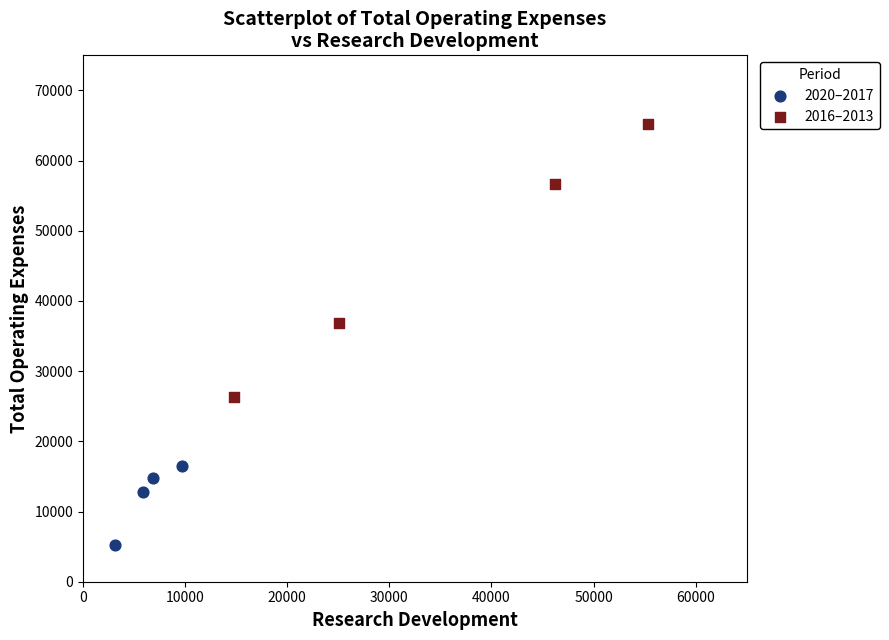

Which series reaches the minimum Y coordinate?

2020–2017